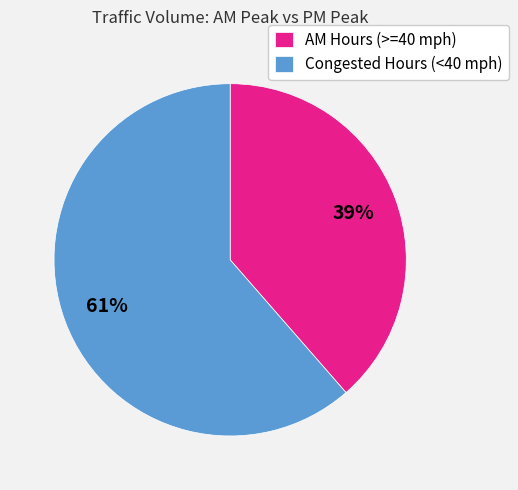

Which category accounts for the majority?

Congested Hours (<40 mph)